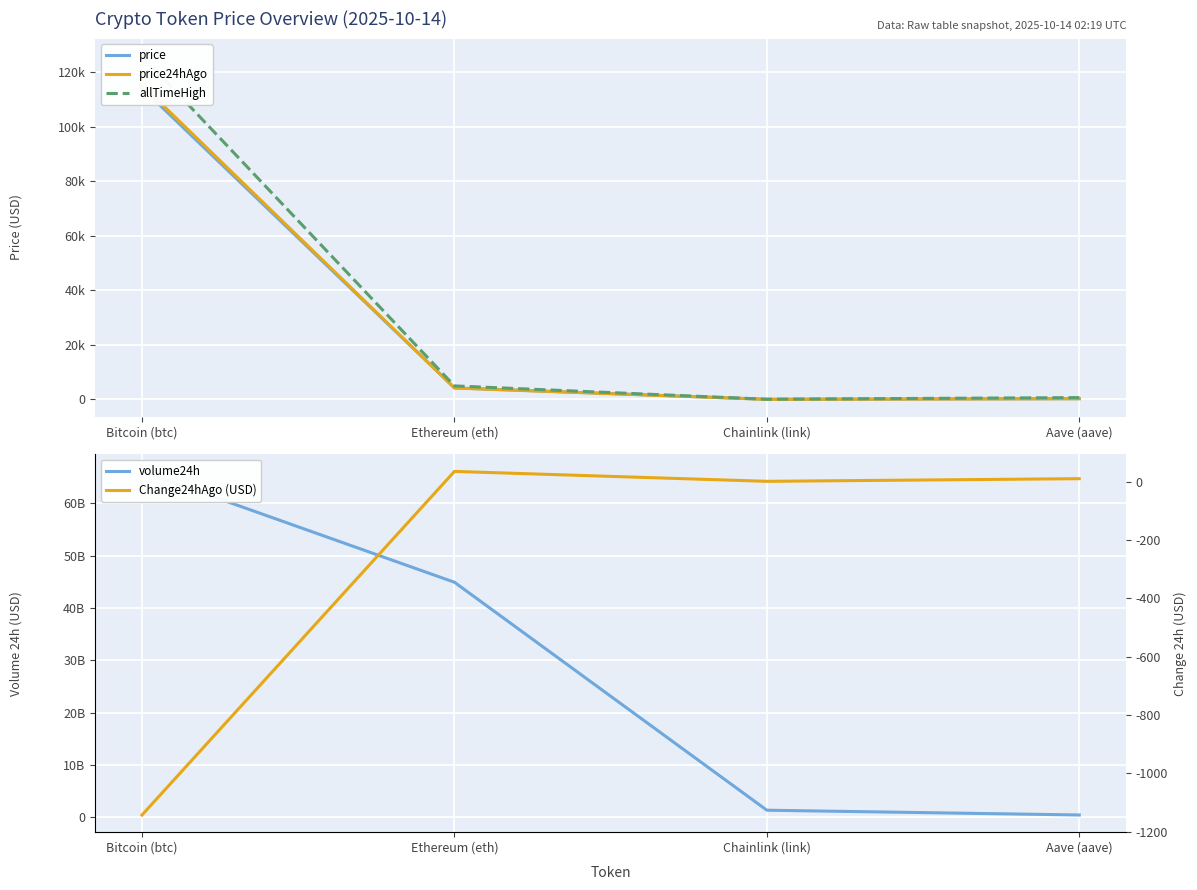

Reading right to left, extract all data points from this chart.

price: 260.1	19.7	4212.3	114211.0
price24hAgo: 250.4	19.1	4177.7	115354.0
allTimeHigh: 661.7	52.7	4946.1	126080.0
volume24h: 476519078.0	1388529634.0	44899704281.0	66054647846.0
Change24hAgo (USD): 9.7	0.6	34.6	-1143.0